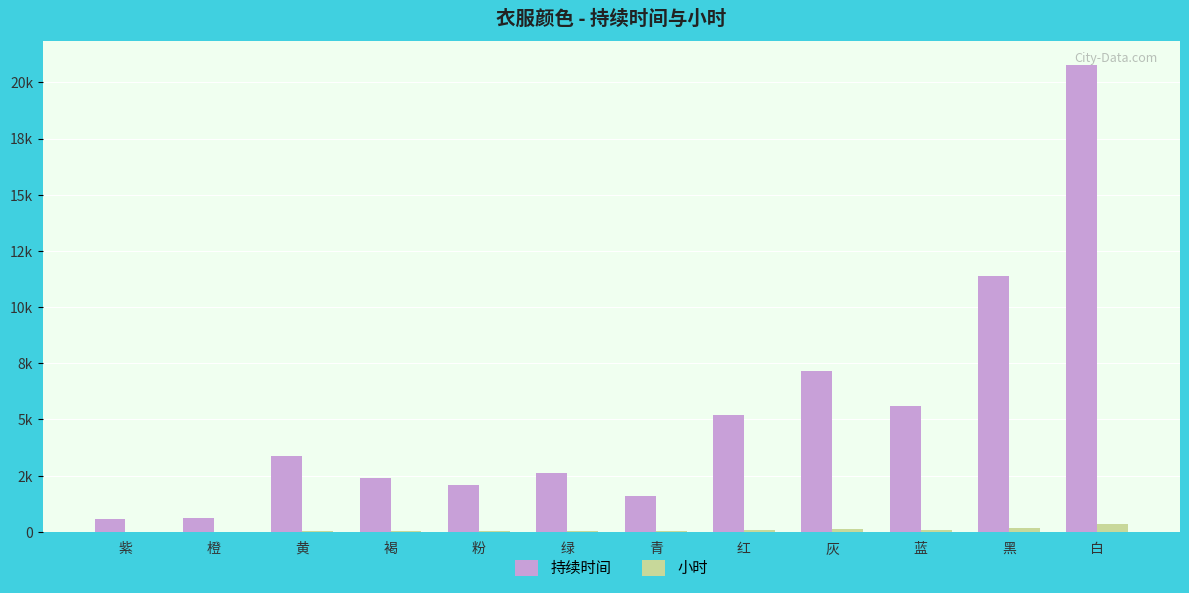

At which category is the sum across all series the highest?

白